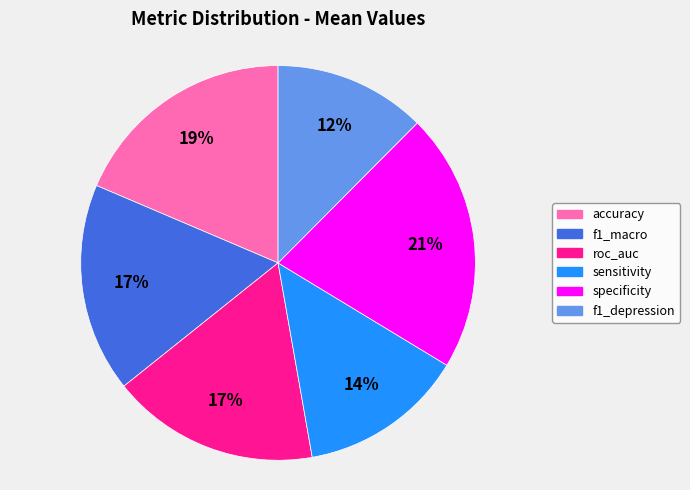

Is the sum of f1_macro and sensitivity greater than half?

No